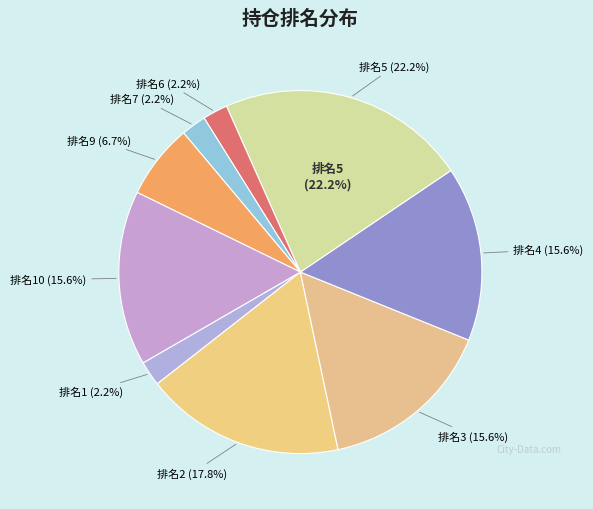

Does 10 represent more than half of the total?

No